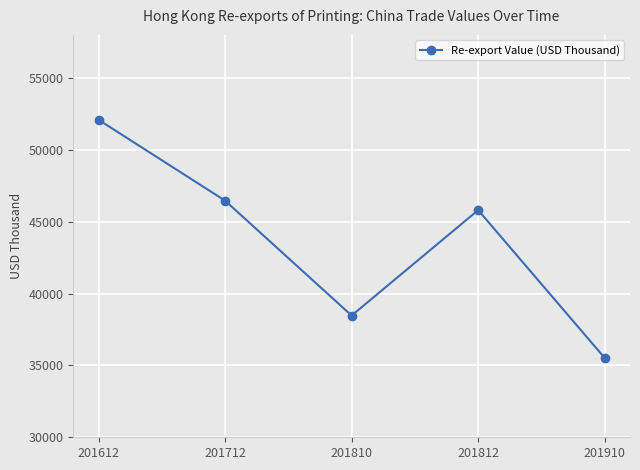

What is the difference between the values at 201712 and 201612?

5628.4